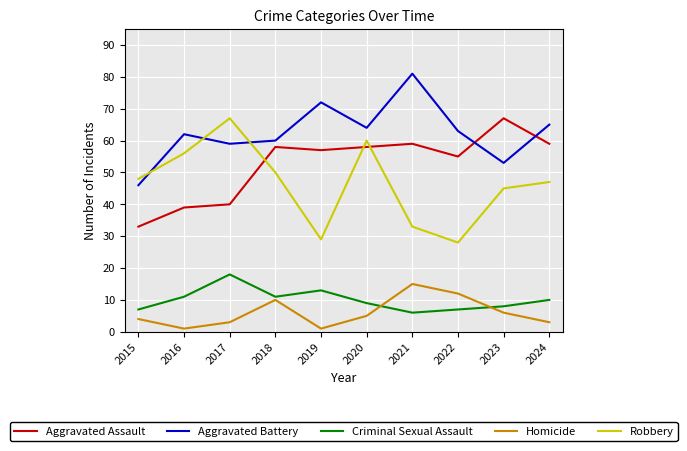

Is this an area chart (filled region under the line)?

No